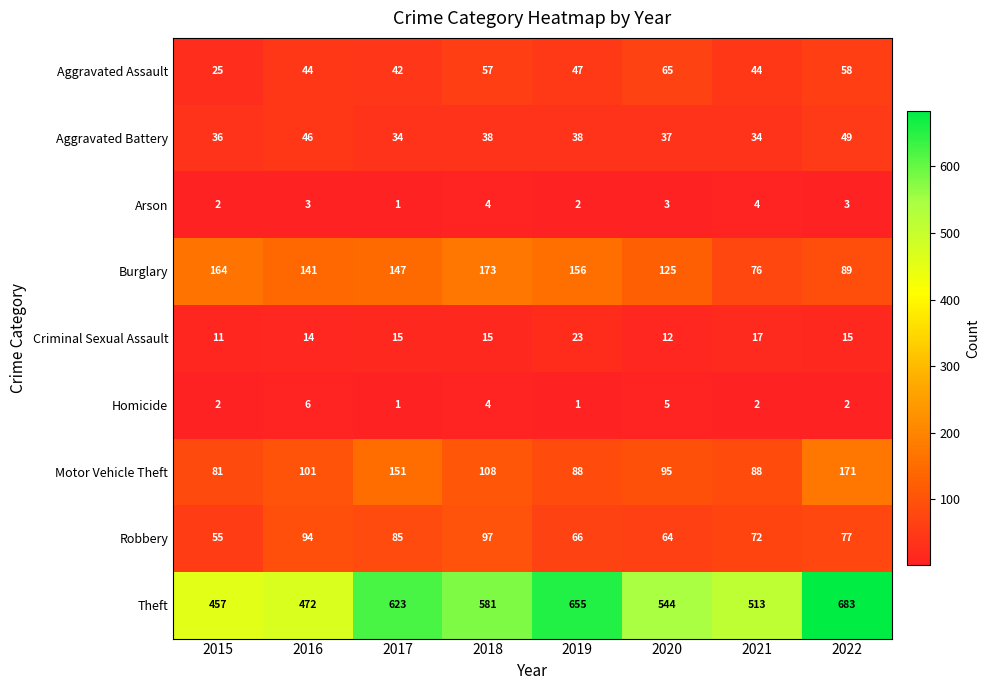

What is the difference between the maximum and minimum values in the Aggravated Assault series?

40